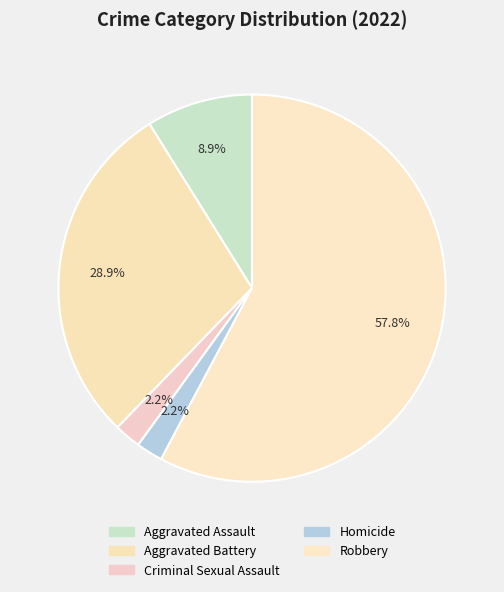

What is the ratio of the value at Aggravated Battery to the value at Robbery?

0.5